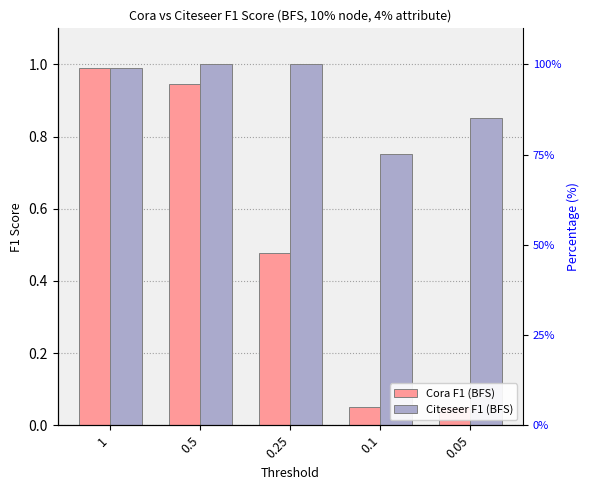

The value of Cora F1 (BFS) at 0.25 is 0.5. True or false?

True